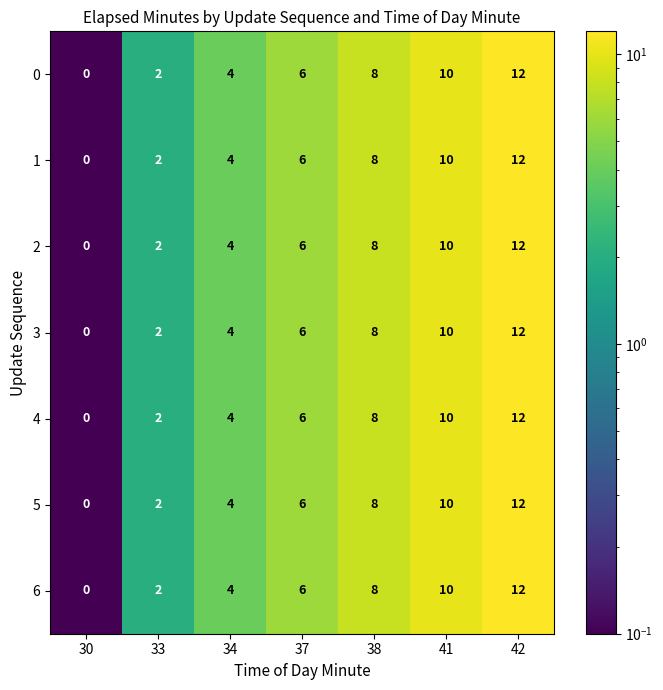

What is the sum of all 2 values?

42